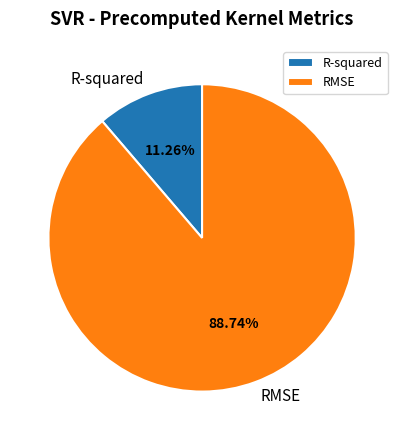

To the nearest percent, what is the combined percentage of R-squared and RMSE?

100%